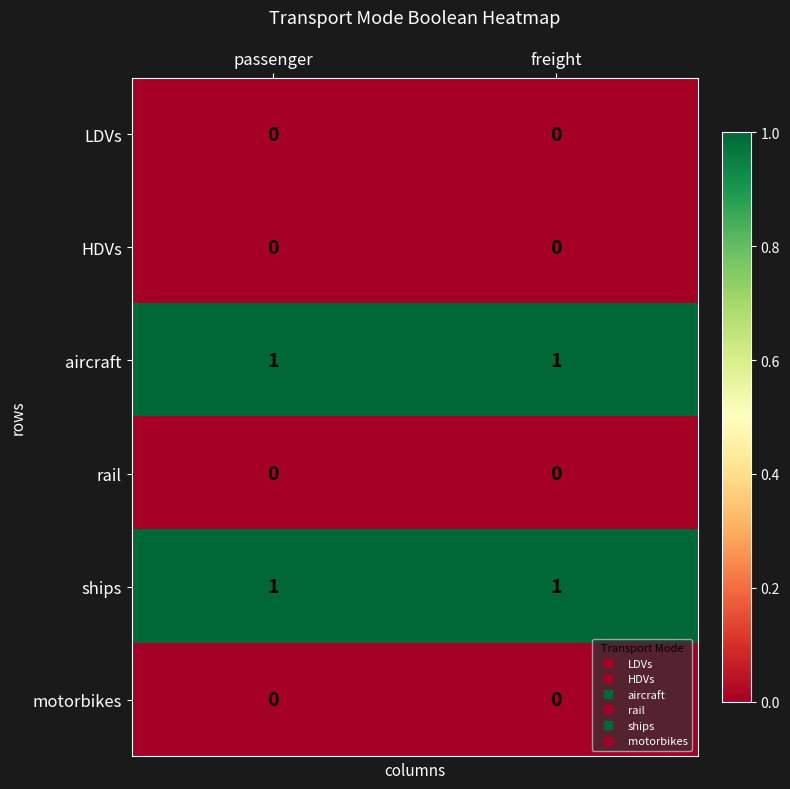

Is it true that ships equals 1 at passenger?

True